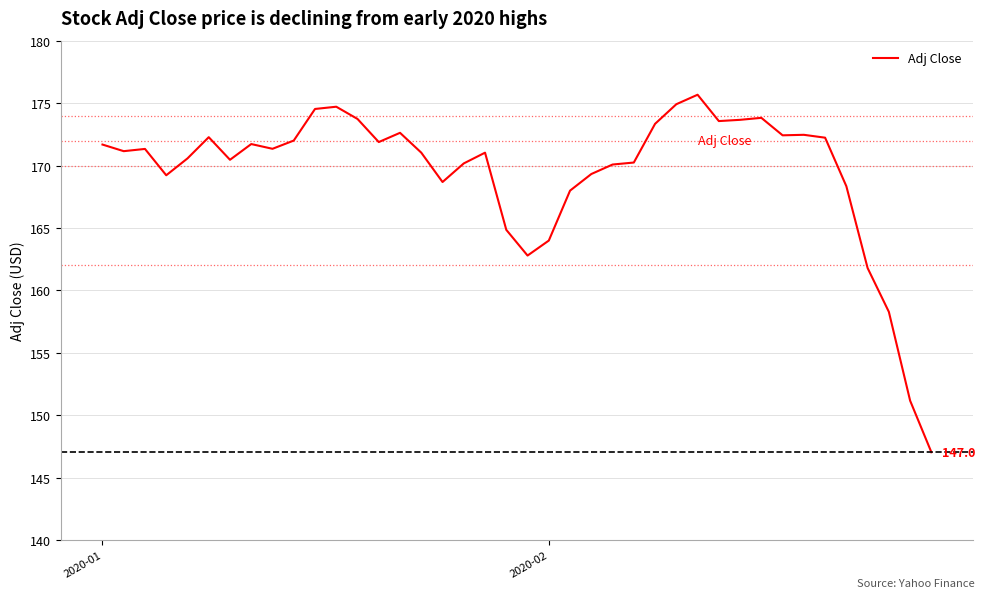

What is the difference between the maximum and minimum values?

28.6